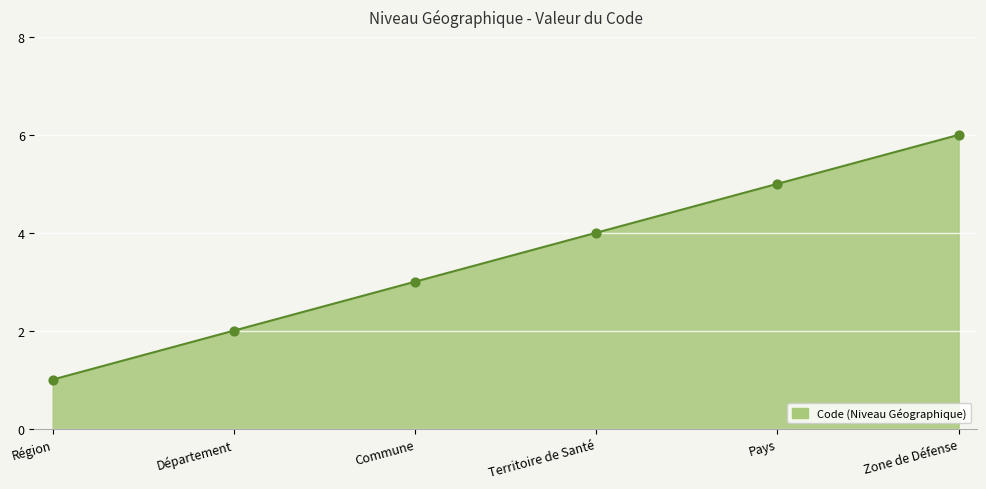

Approximately how many times larger is the value at Département compared to Commune?

0.7